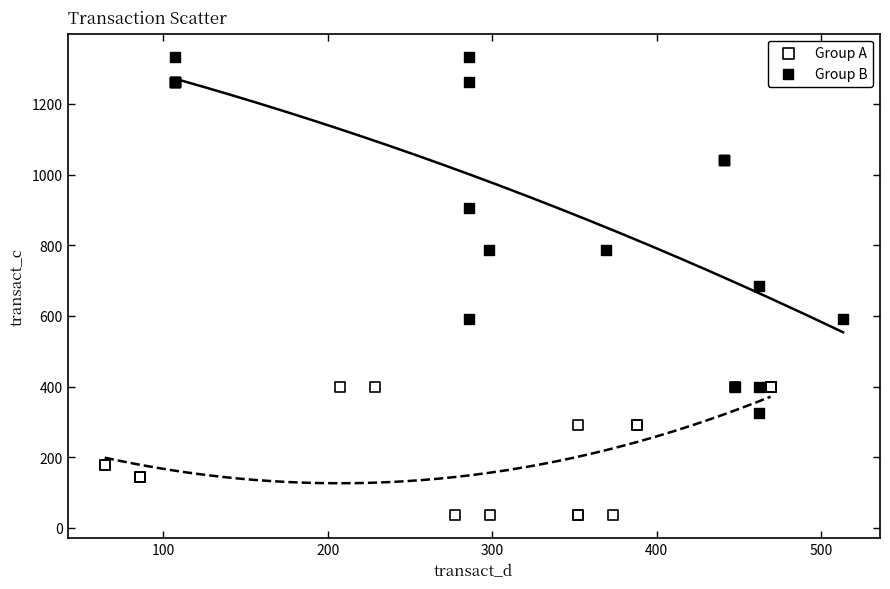

Which series has the largest Y range (max minus min)?

Group B